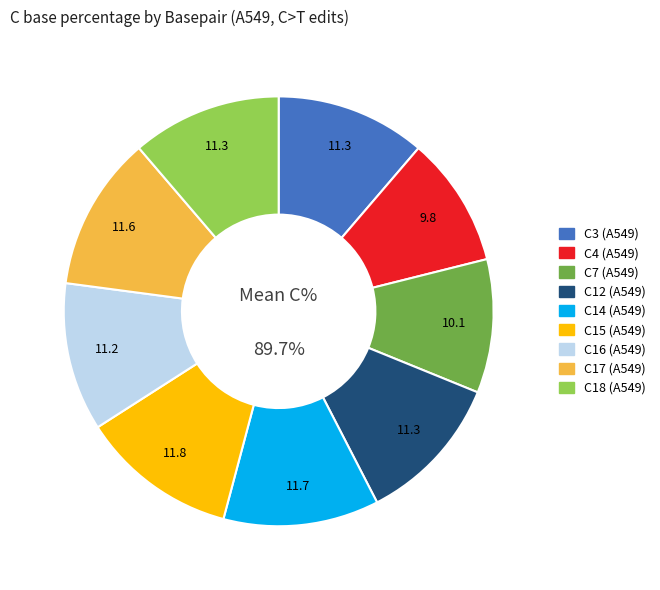

What percentage is the C15 (A549) slice, to the nearest percent?

12%